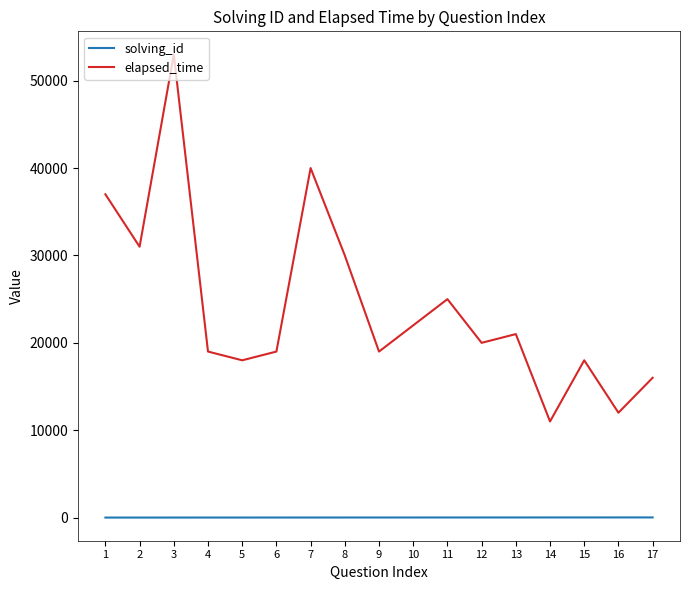

True or false: elapsed_time and solving_id cross at least once.

False